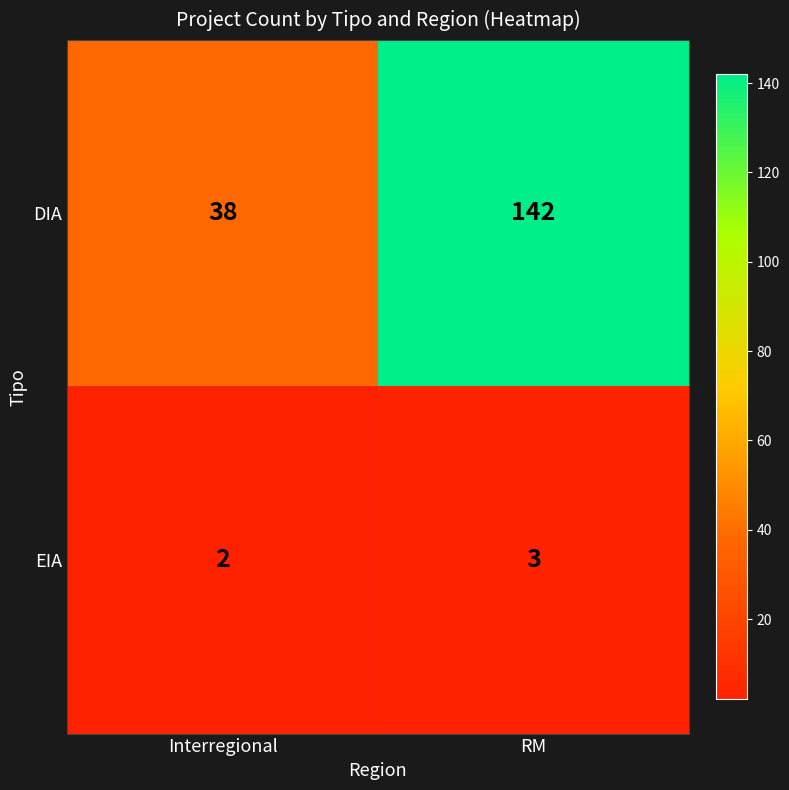

What is the average value of the DIA series?

90